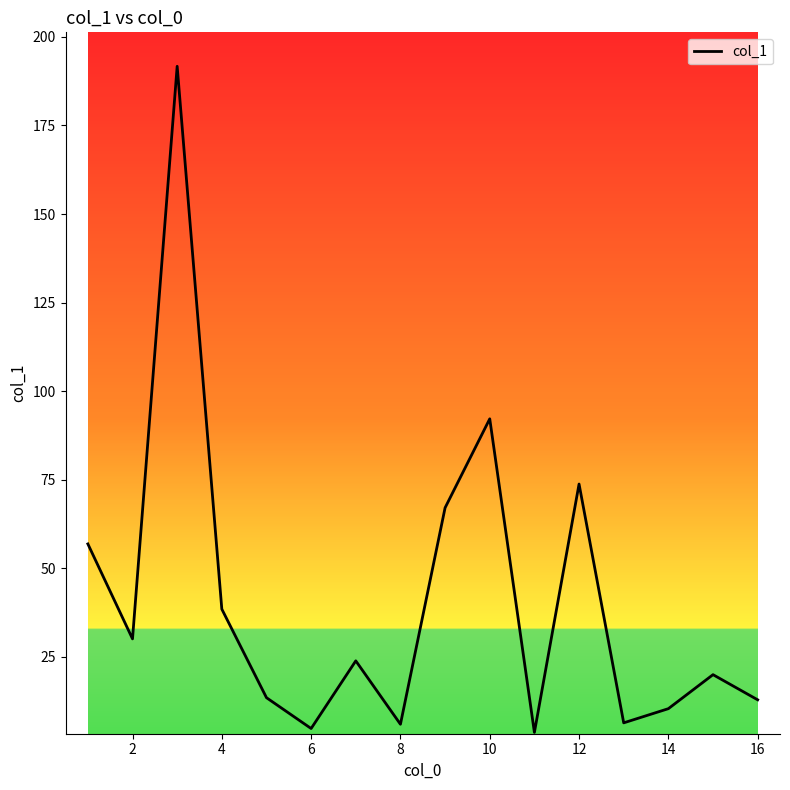

What is the average value?

40.7